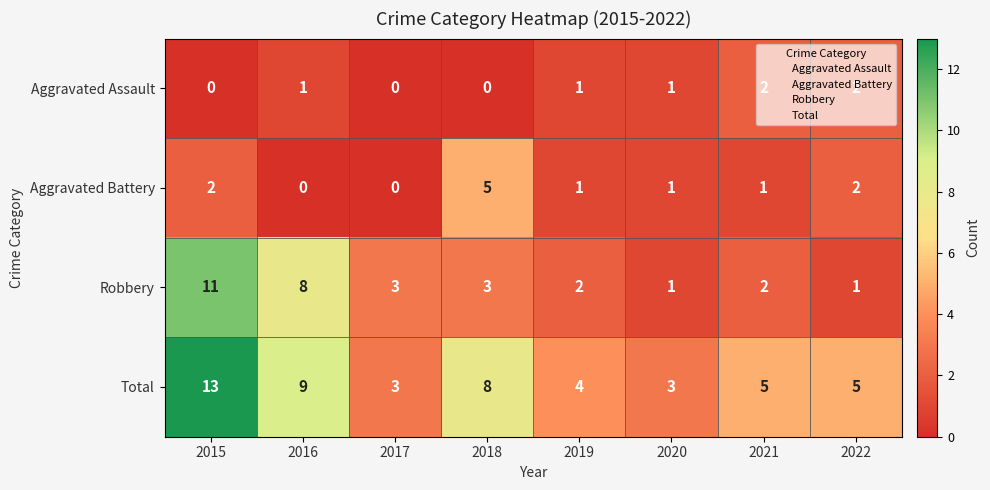

At which category is the sum across all series the highest?

2015